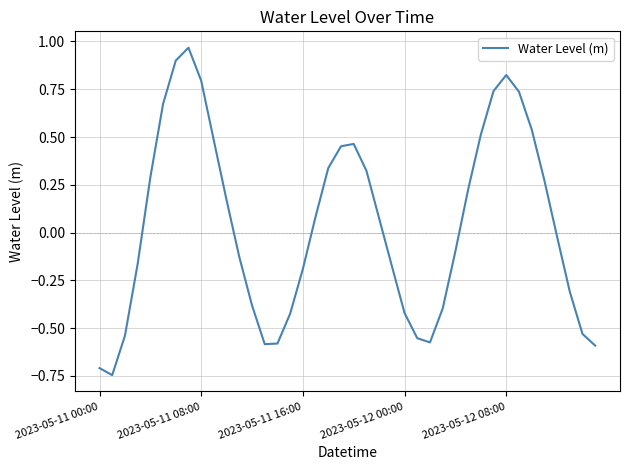

Which has a higher value, 2023-05-12 08:00 or 2023-05-11 16:00?

2023-05-12 08:00